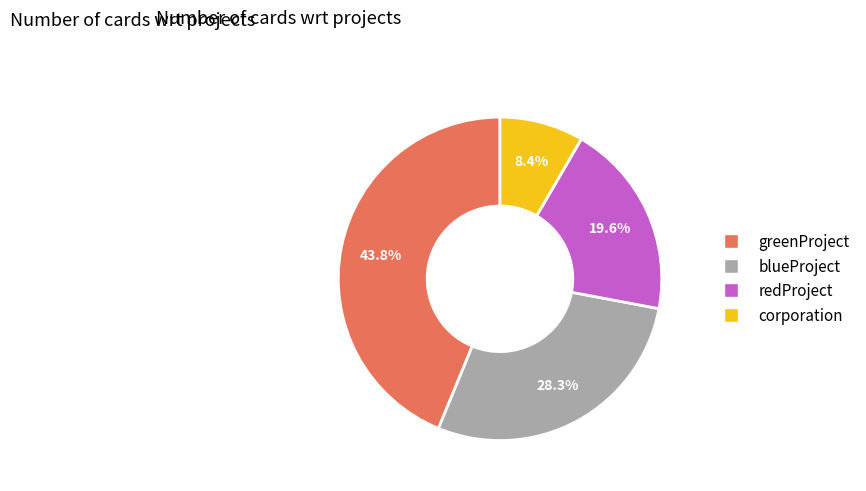

Which has a higher value, greenProject or redProject?

greenProject